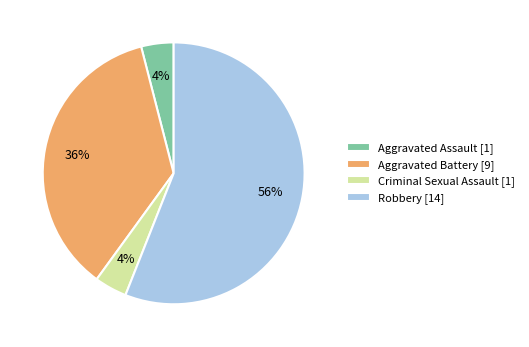

Is it true that Aggravated Battery [9] is 36% of the pie?

True